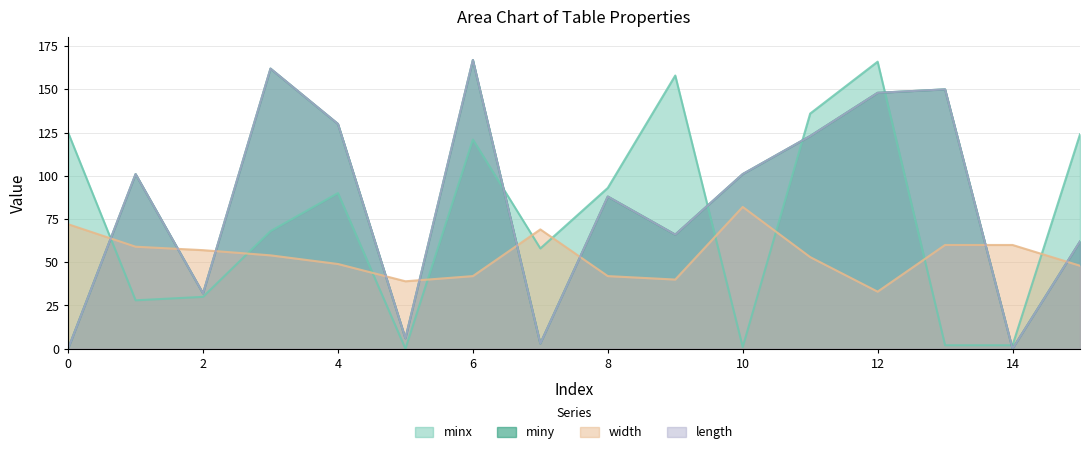

What is the highest value of the length series?

167